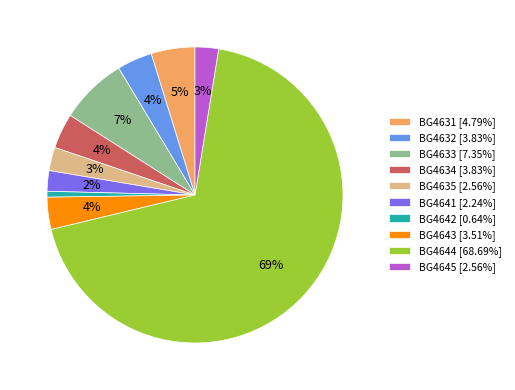

To the nearest percent, what is the average slice percentage?

10%